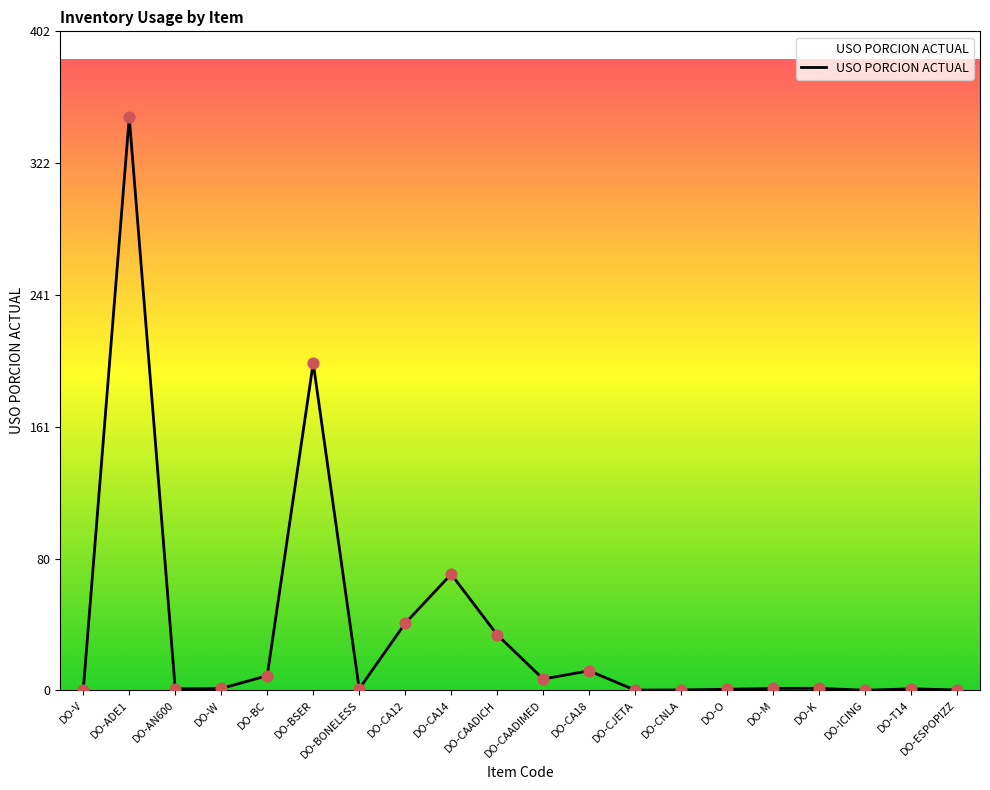

Between DO-CJETA and DO-ADE1, which is larger?

DO-ADE1